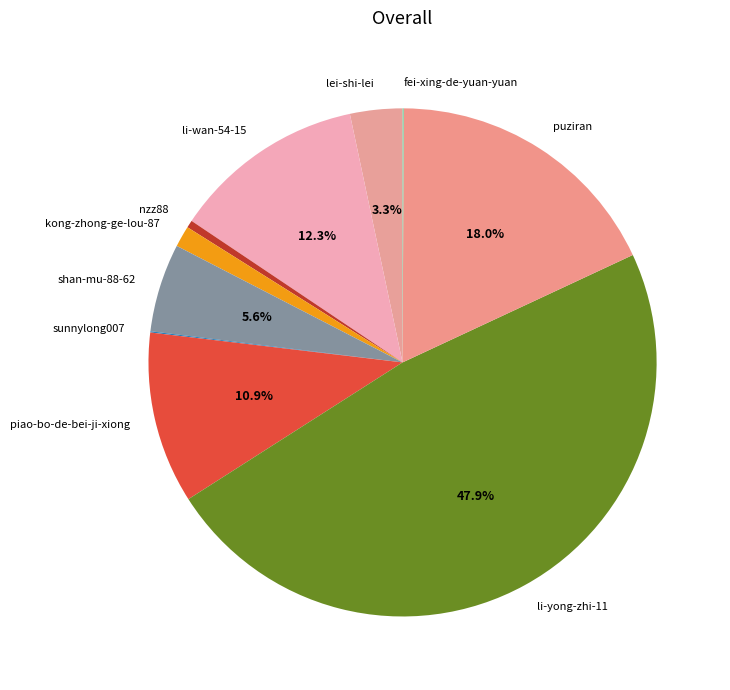

What portion of the pie excludes piao-bo-de-bei-ji-xiong?

89.1%